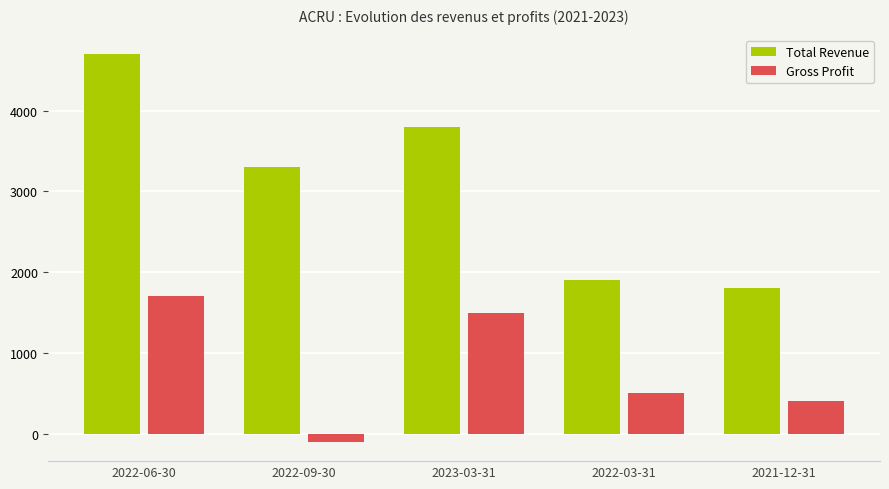

What are all the series names shown in the legend?

Total Revenue, Gross Profit